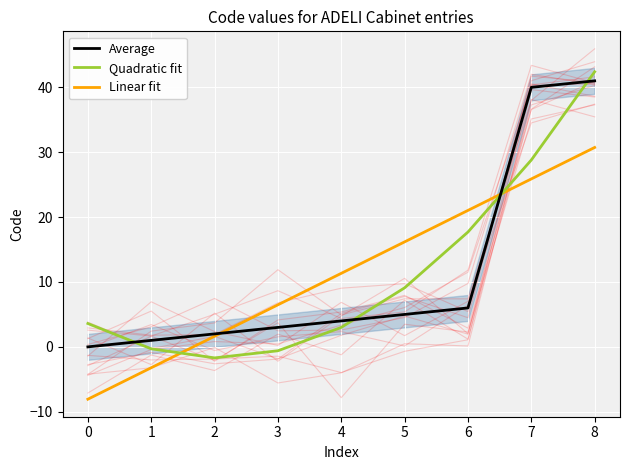

How many intersections are there between Average and Quadratic fit?

4